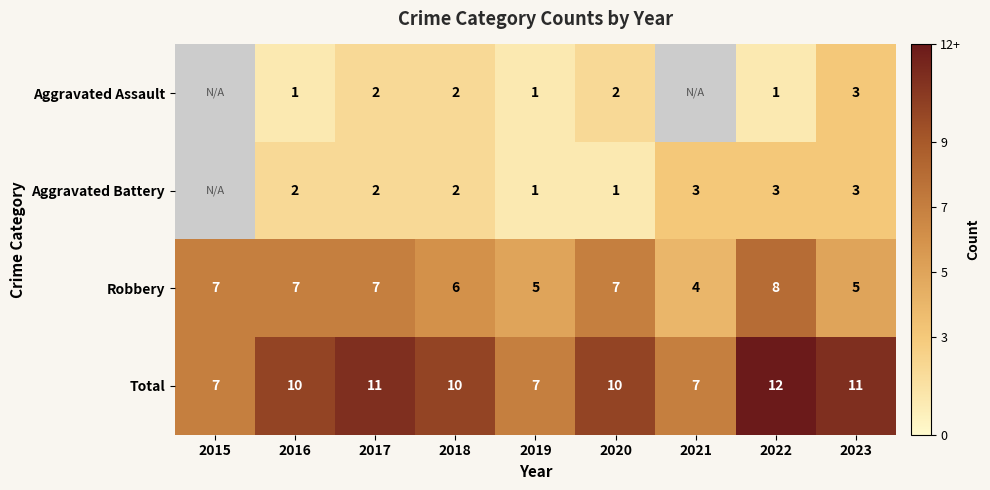

What is the difference between the highest and lowest values at 2023?

8